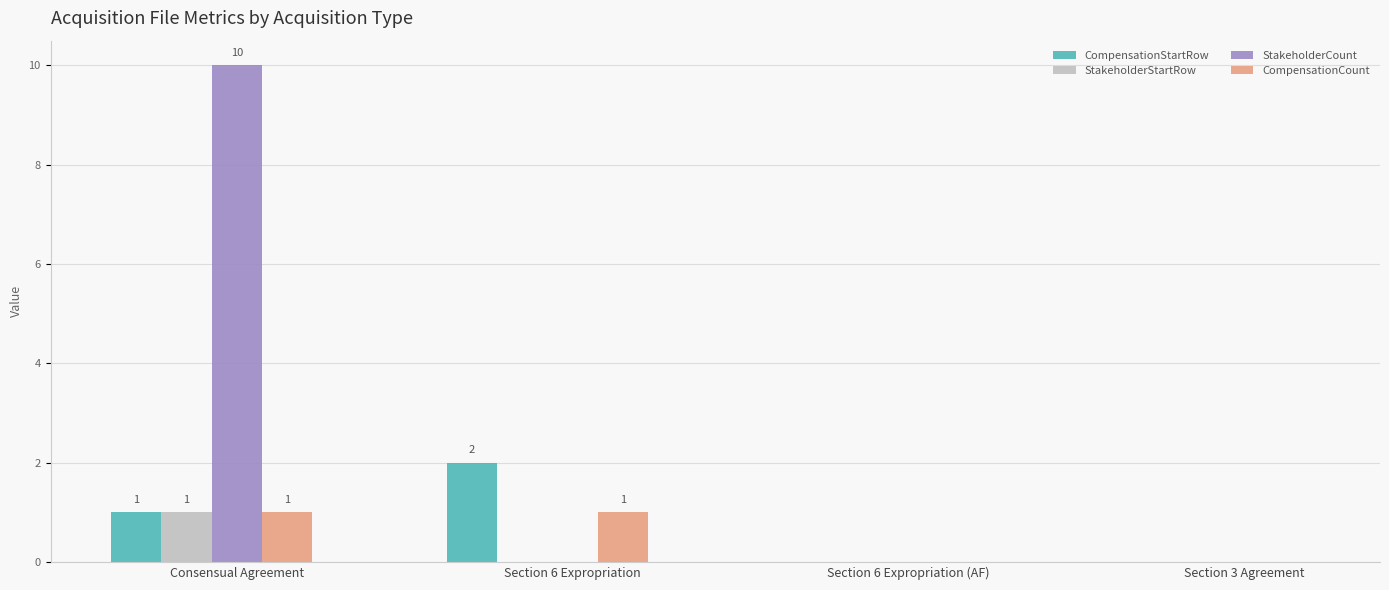

Is the value of StakeholderCount at Consensual Agreement greater than the value of StakeholderStartRow at Section 6 Expropriation?

Yes